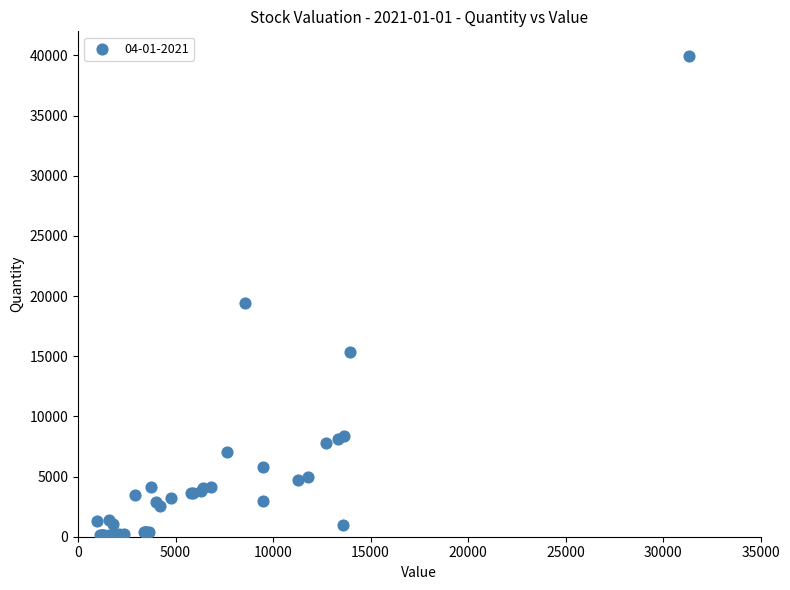

What Y value in the scatter plot is closest to 20025?

19397